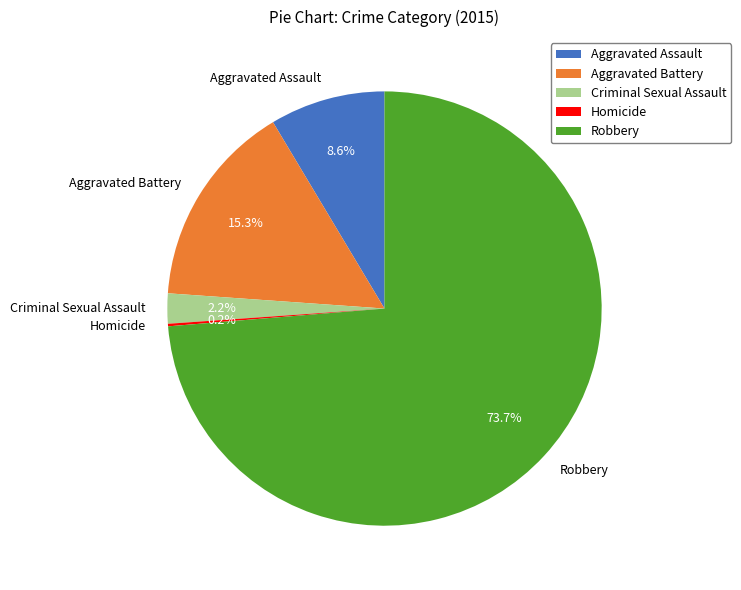

Is there any slice that represents more than half of the pie?

Yes